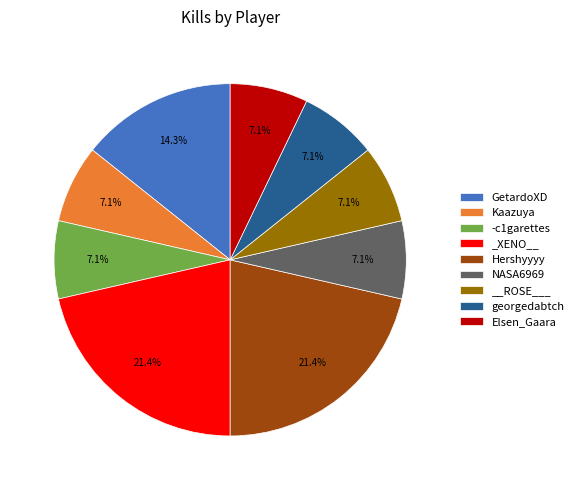

To the nearest percent, what percentage of the pie is georgedabtch?

7%